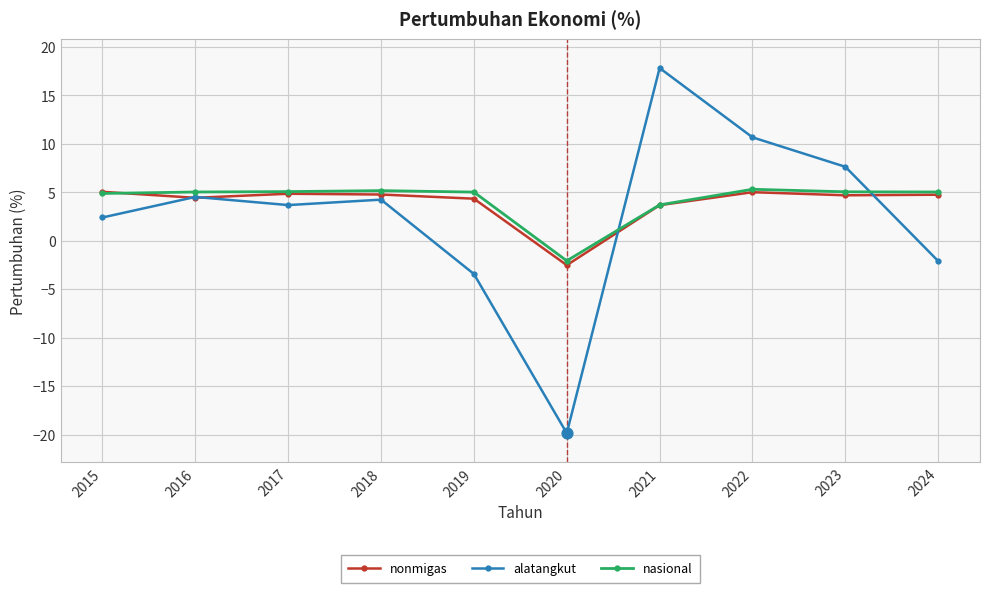

Between 2015 and 2020, which series saw the biggest shift?

alatangkut